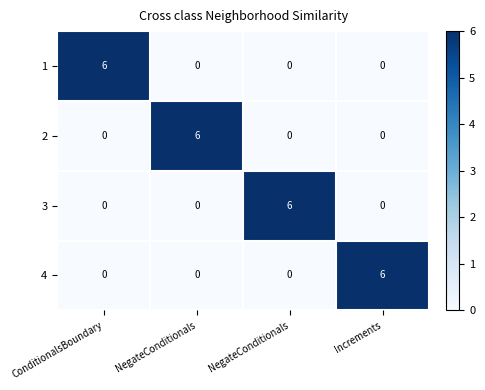

Count the number of categories in the chart.

4